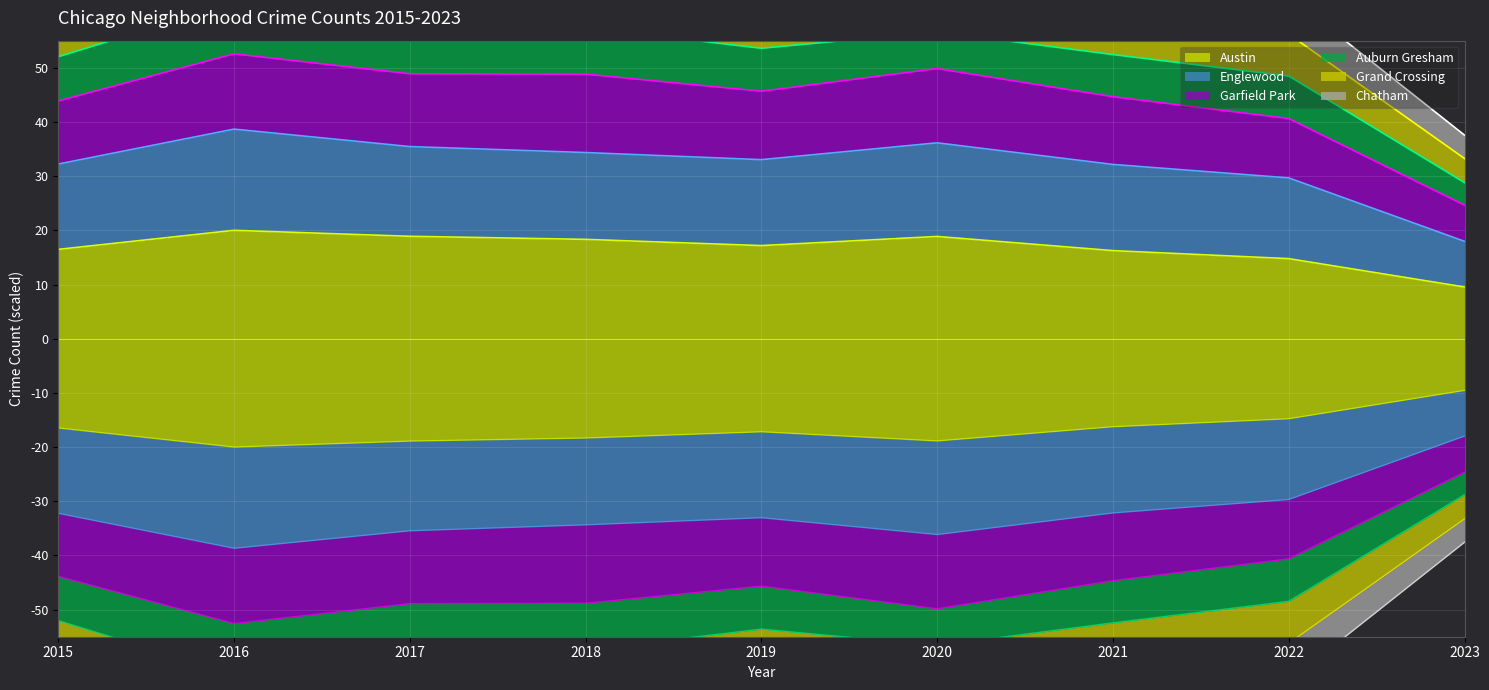

Is it true that Austin equals 18.9 at 2017?

True